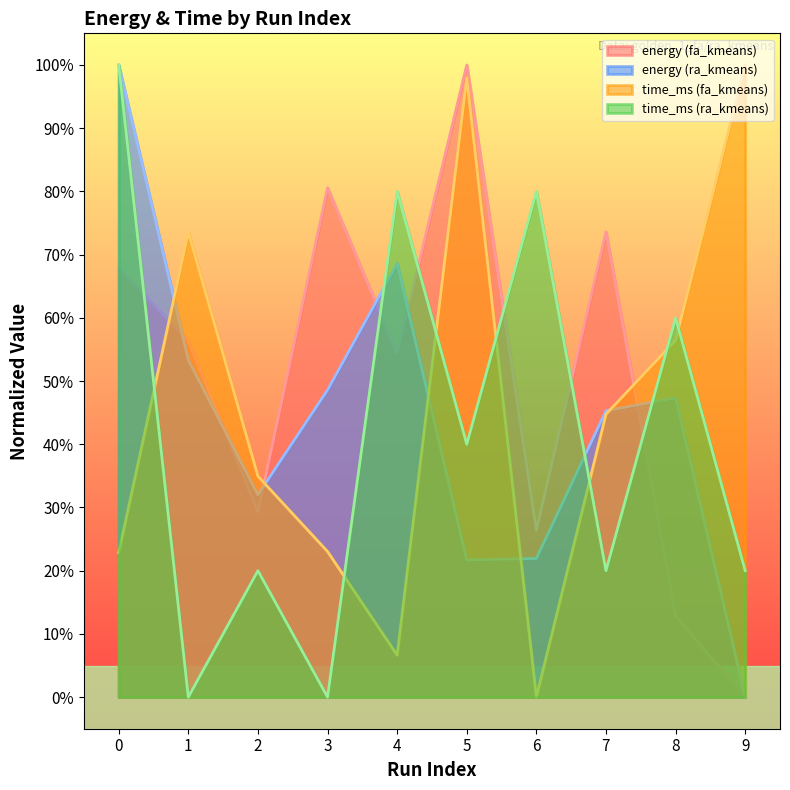

Reading right to left, what are all the values shown in this chart?

energy (fa_kmeans): 0.0	12.8	73.6	26.4	100.0	54.3	80.6	29.3	56.3	67.8
energy (ra_kmeans): 0.0	47.4	45.3	21.9	21.7	68.6	48.6	32.0	53.3	100.0
time_ms (fa_kmeans): 100.0	56.4	44.8	0.0	98.0	6.6	23.0	34.9	73.6	22.9
time_ms (ra_kmeans): 20.0	60.0	20.0	80.0	40.0	80.0	0.0	20.0	0.0	100.0